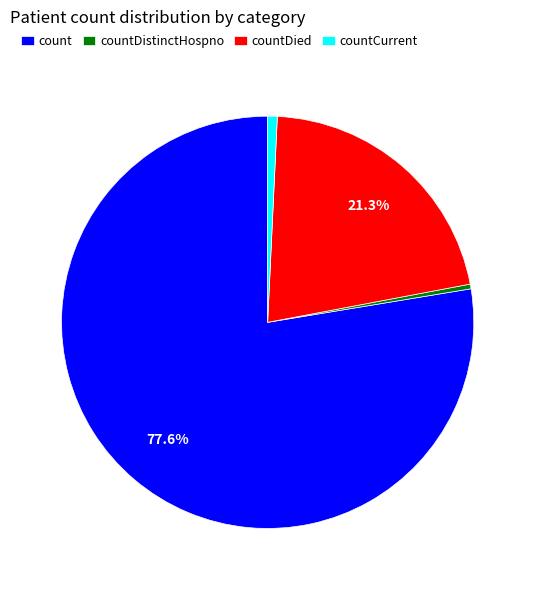

What is the largest slice in the pie chart?

count